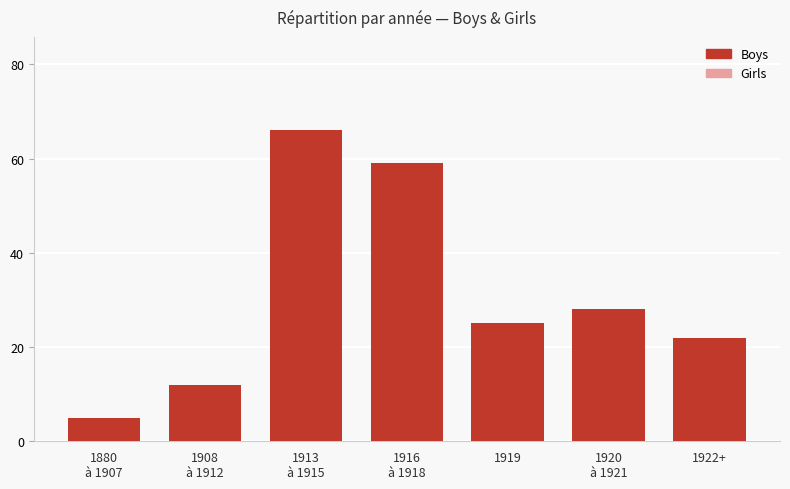

What is the difference between the second highest and second lowest values?

47